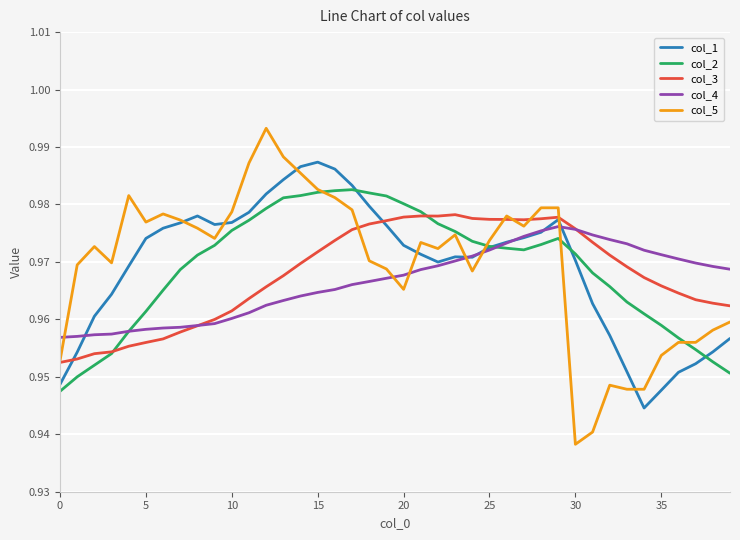

Which series has the largest range (max minus min)?

col_5